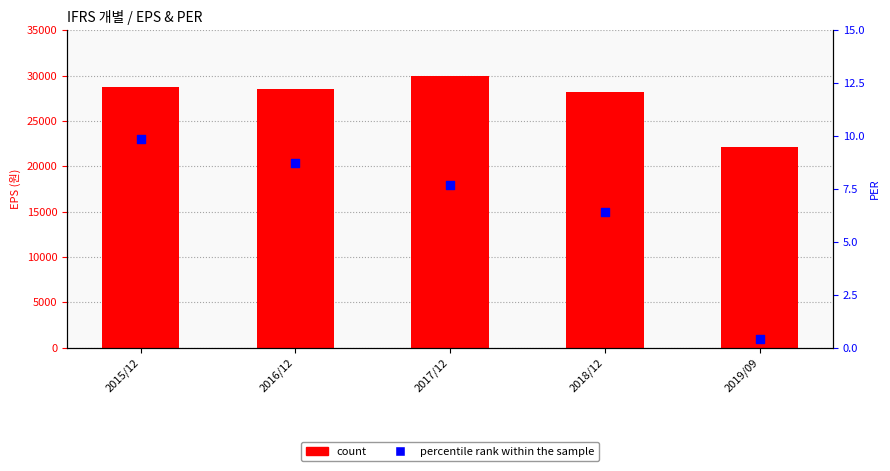

At how many categories does at least one series exceed 12391?

5